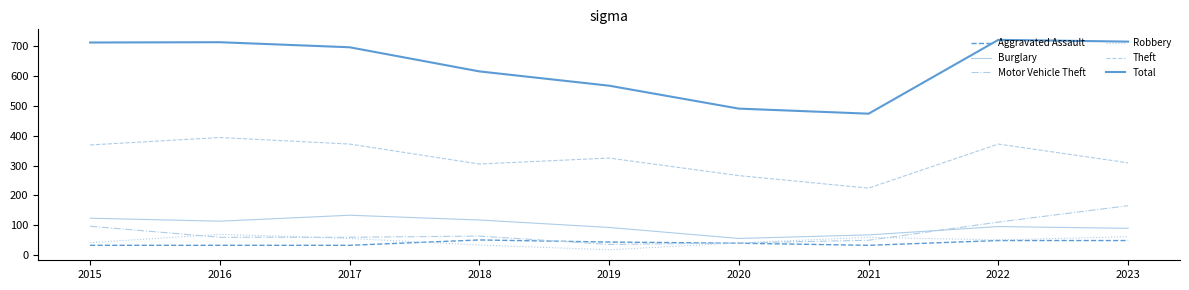

True or false: Theft and Aggravated Assault cross at least once.

False